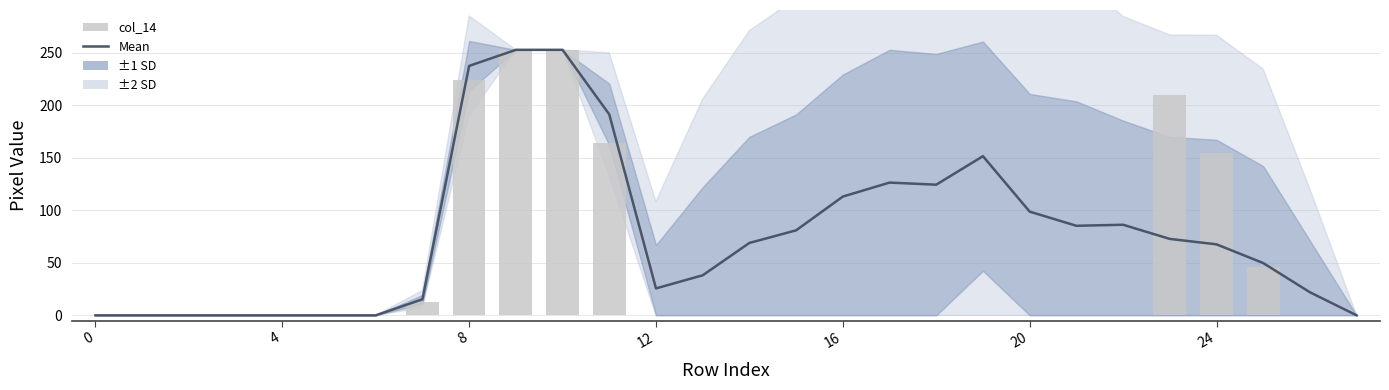

Is it true that col_14 equals 253.0 at 9?

True